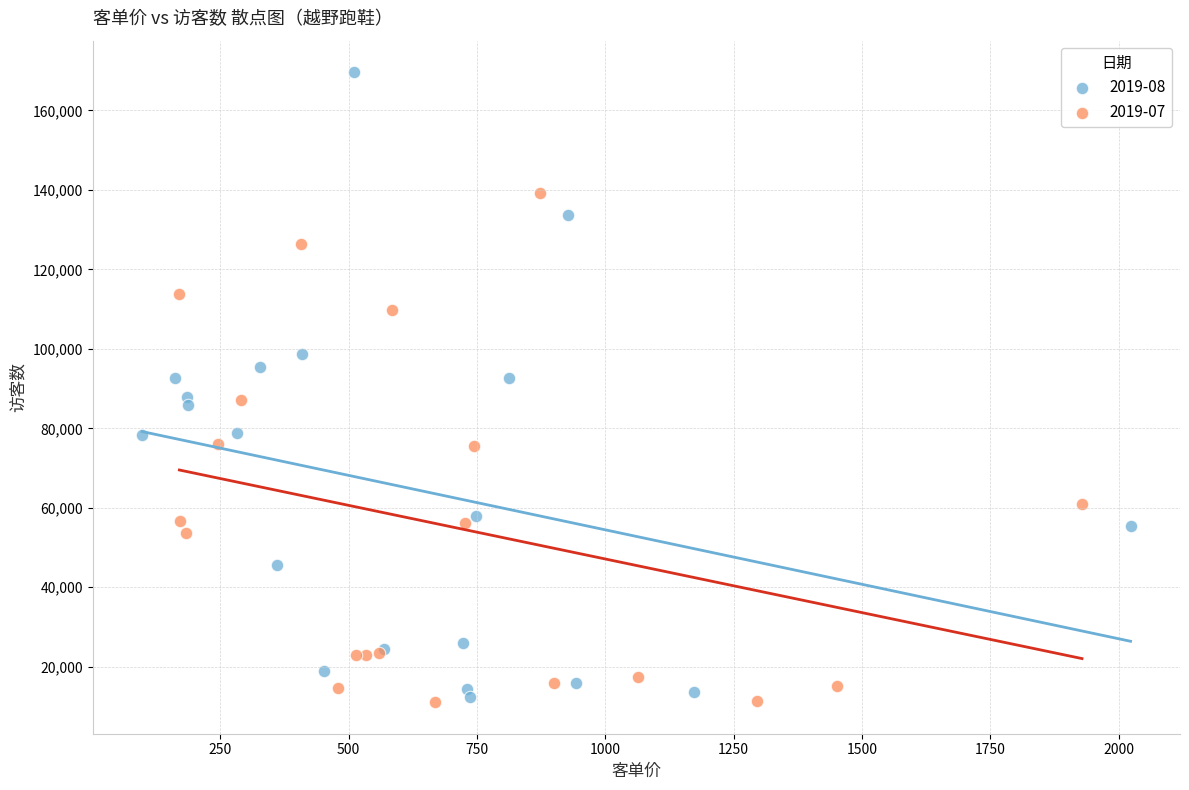

Which series has the largest Y range (max minus min)?

2019-08